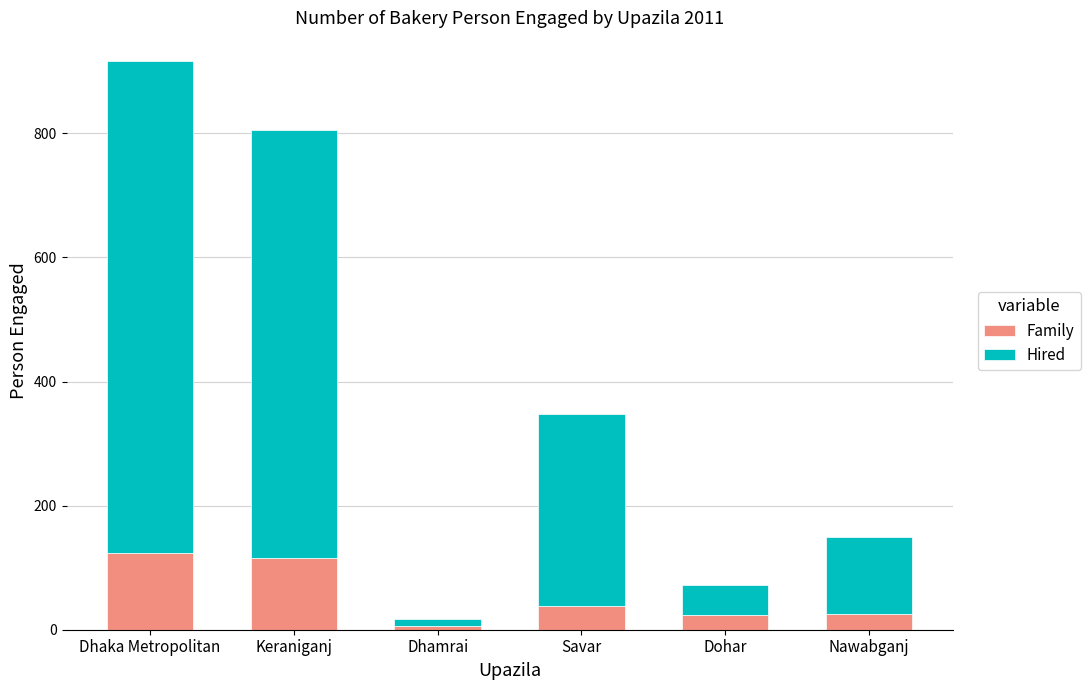

What is the average value of the Family series?

55